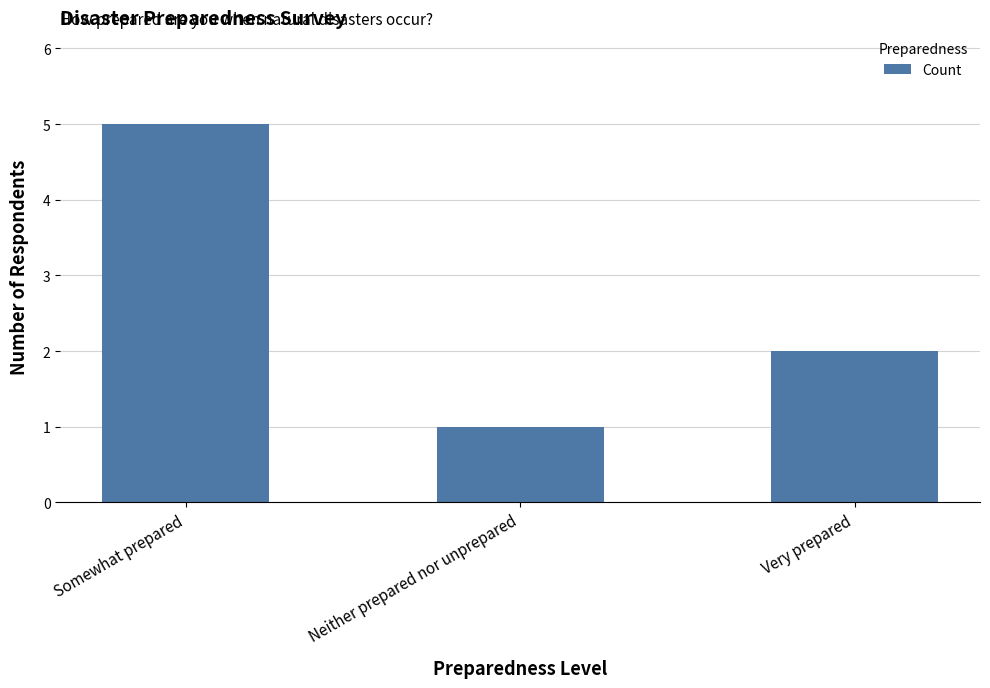

The value at Somewhat prepared is 5. True or false?

True